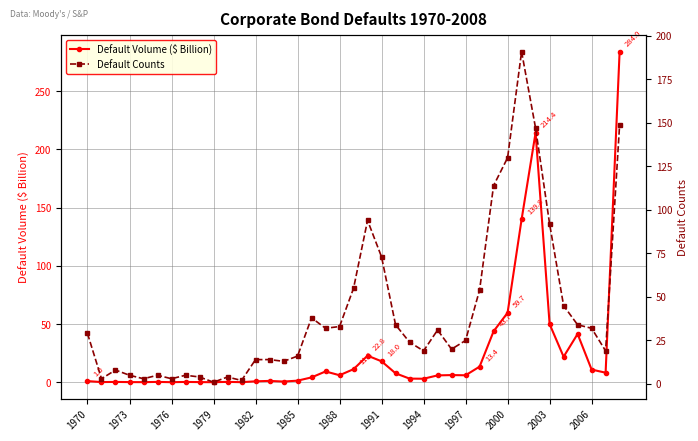

How many values in the Default Volume ($ Billion) series exceed 5?

20